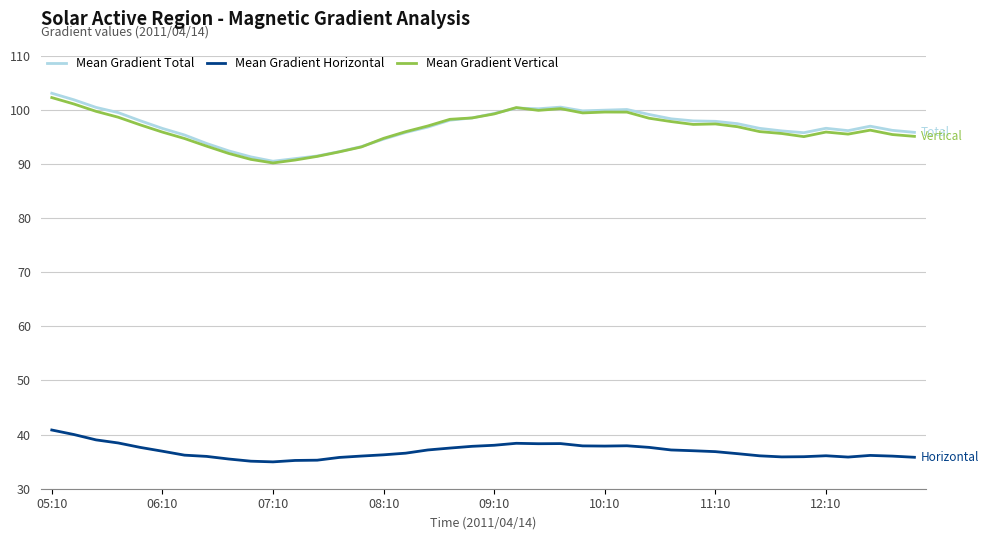

True or false: Mean Gradient Horizontal and Mean Gradient Total intersect in this chart.

False